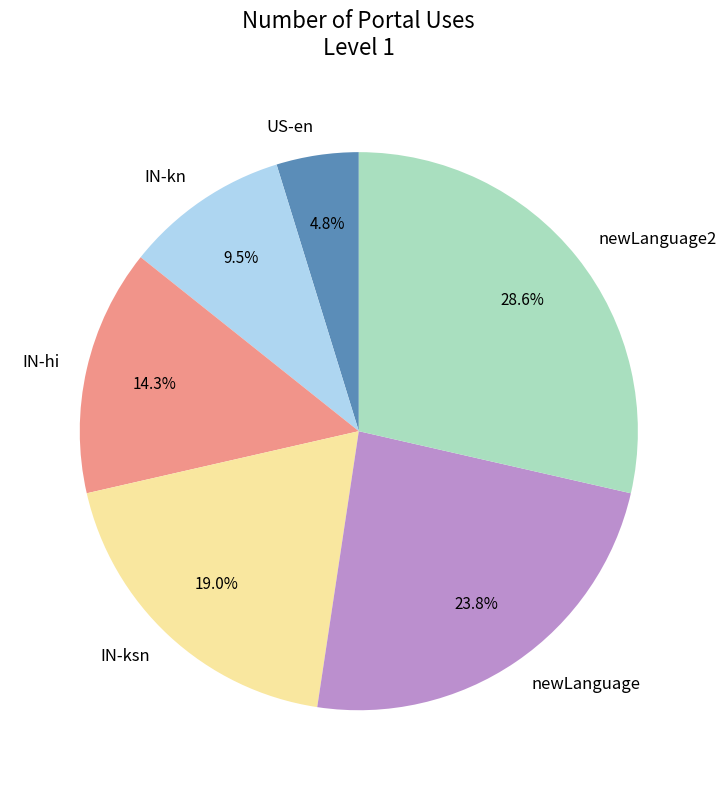

Rank the categories by value from highest to lowest.

newLanguage2, newLanguage, IN-ksn, IN-hi, IN-kn, US-en